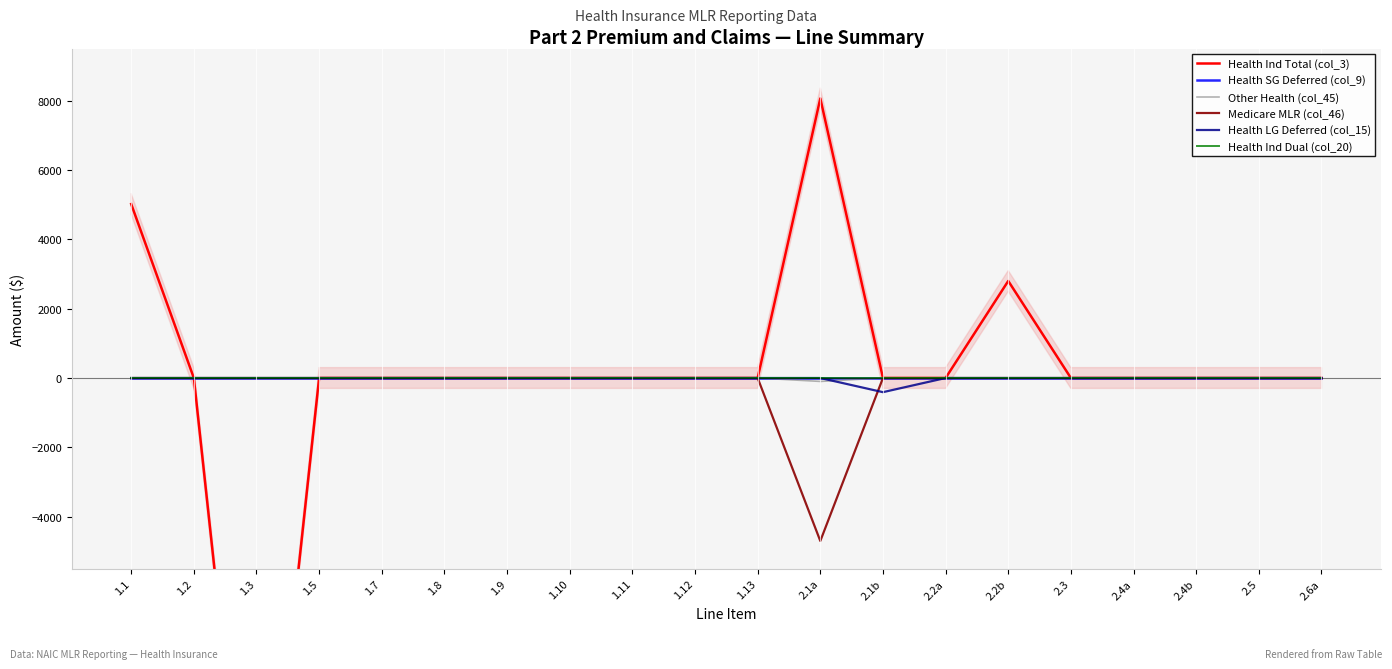

True or false: Health SG Deferred (col_9) and Other Health (col_45) cross at least once.

False